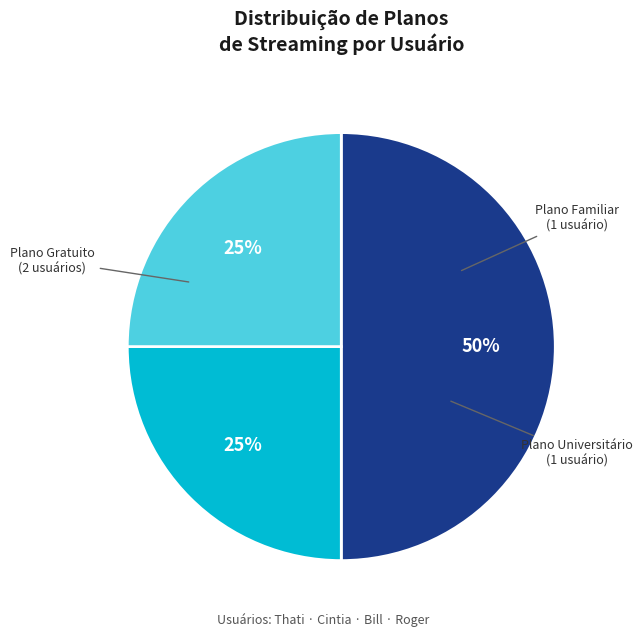

To the nearest percent, what percentage of the pie is Plano Universitário?

25%